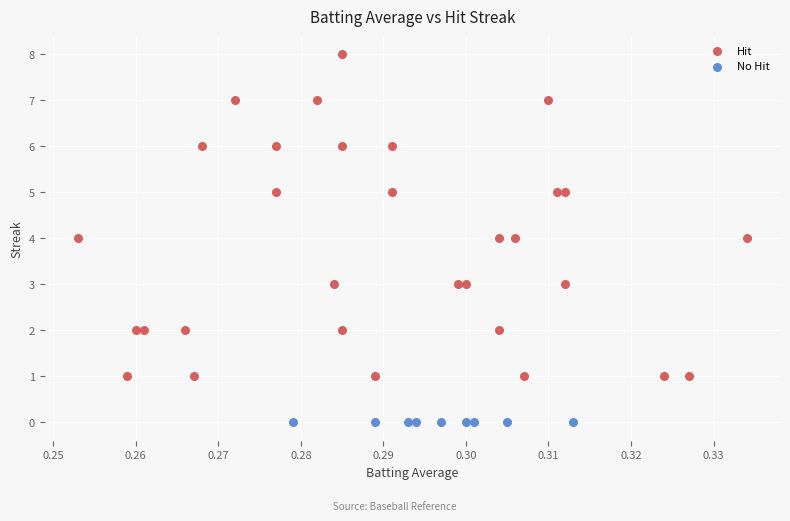

What are all the series names shown in the legend?

Hit, No Hit